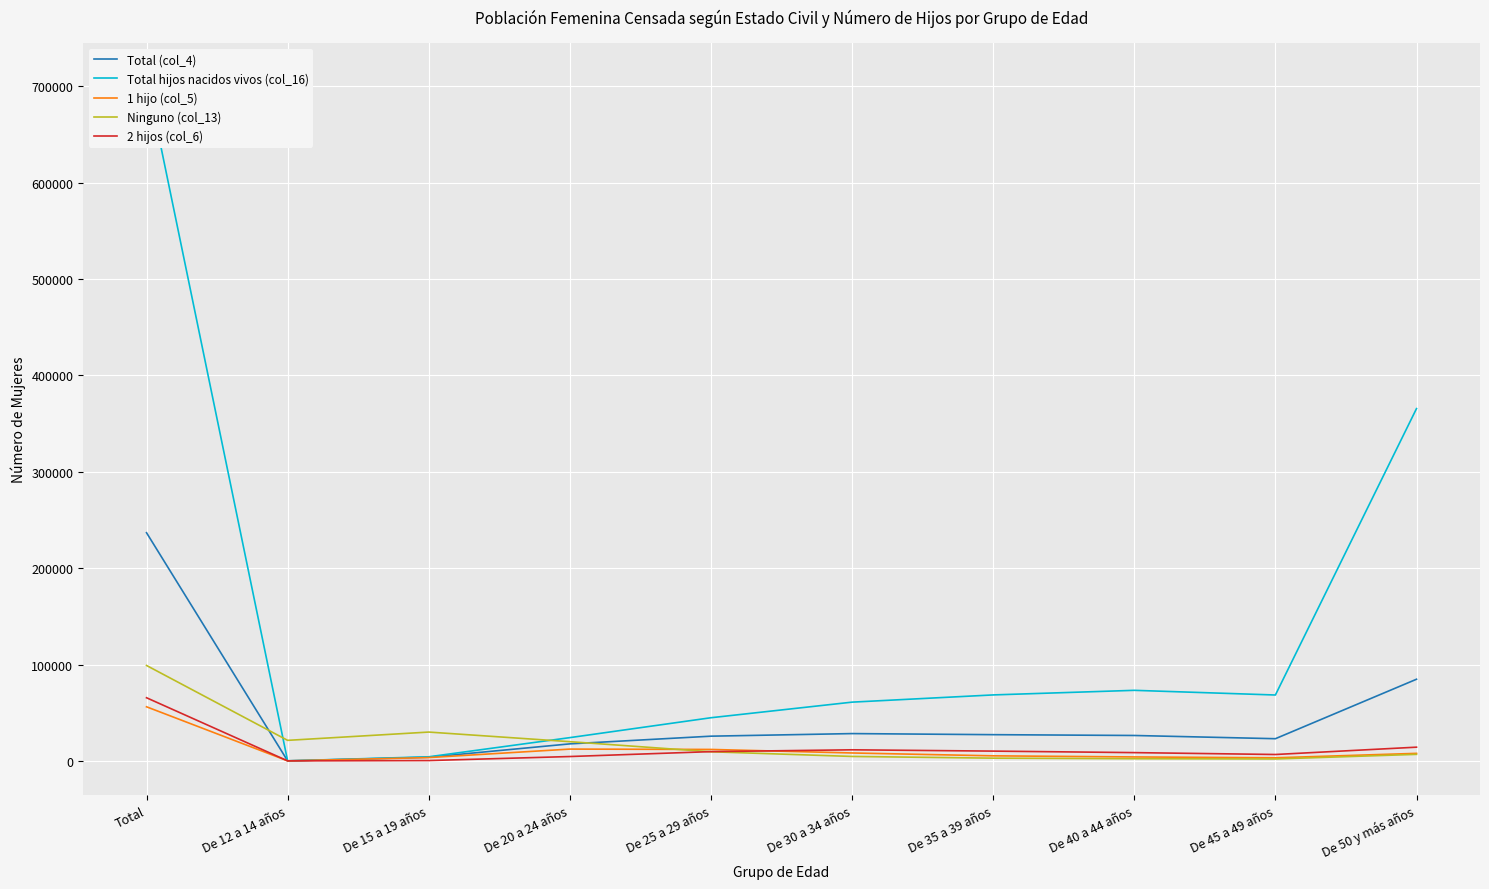

True or false: 1 hijo (col_5) and Total hijos nacidos vivos (col_16) intersect in this chart.

False